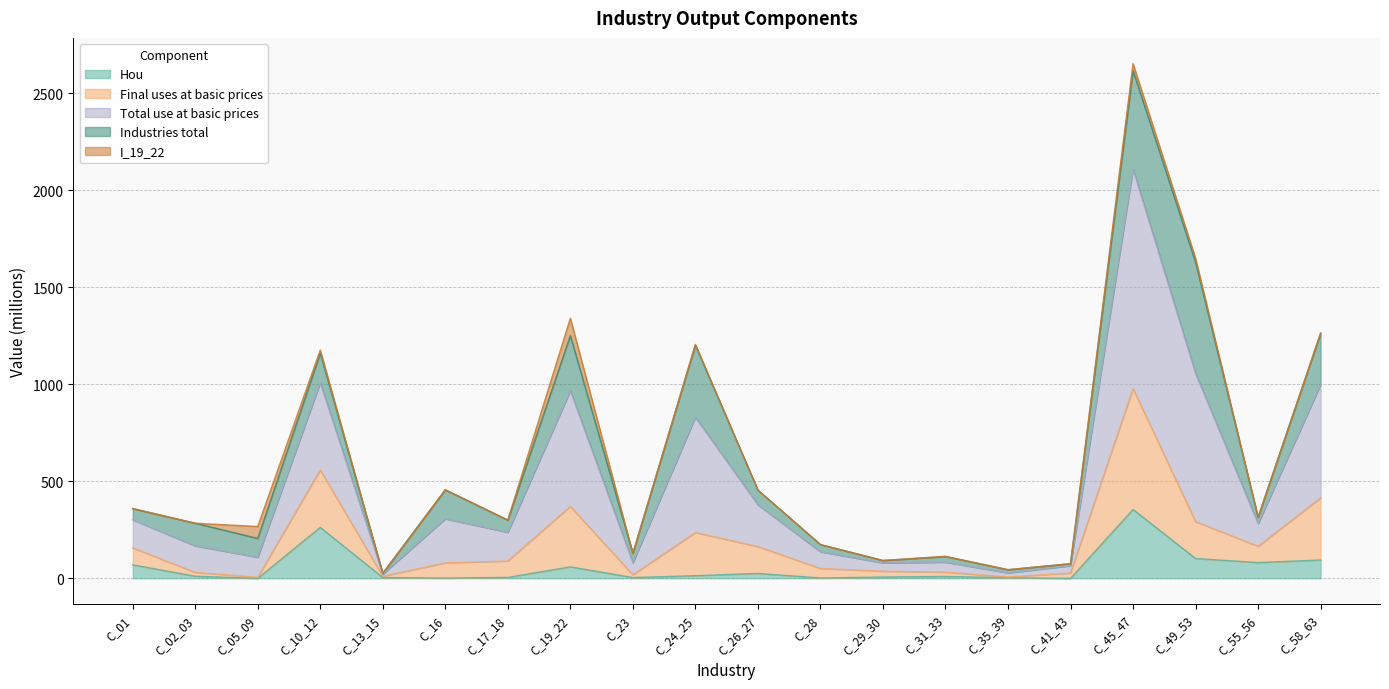

At which category does Final uses at basic prices reach its first local peak?

C_10_12